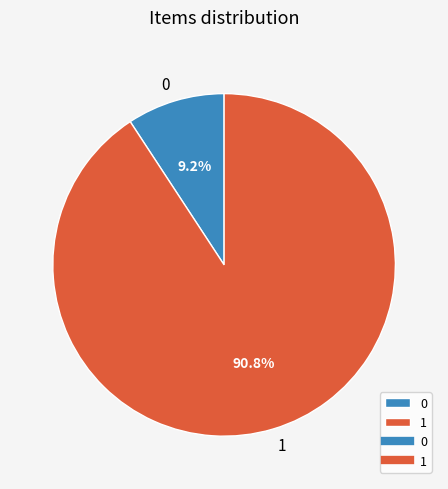

To the nearest percent, what is the combined percentage of 1 and 0?

100%